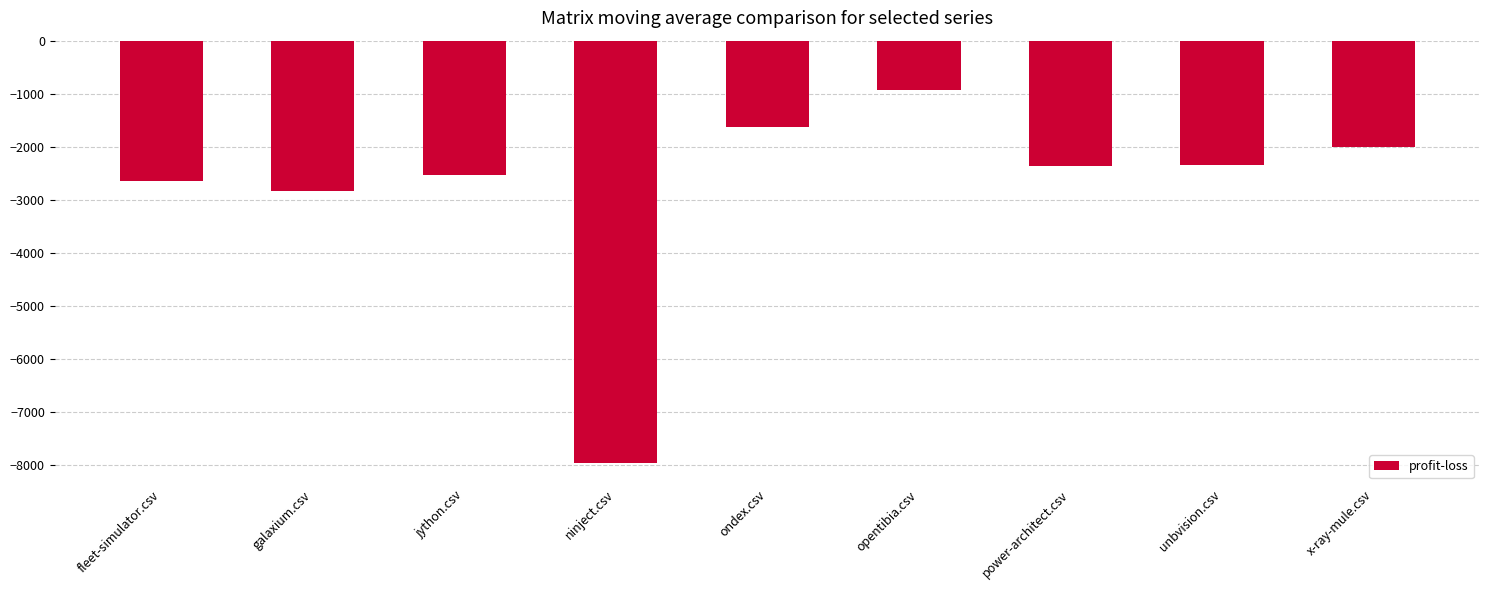

How many categories are shown in the chart?

9